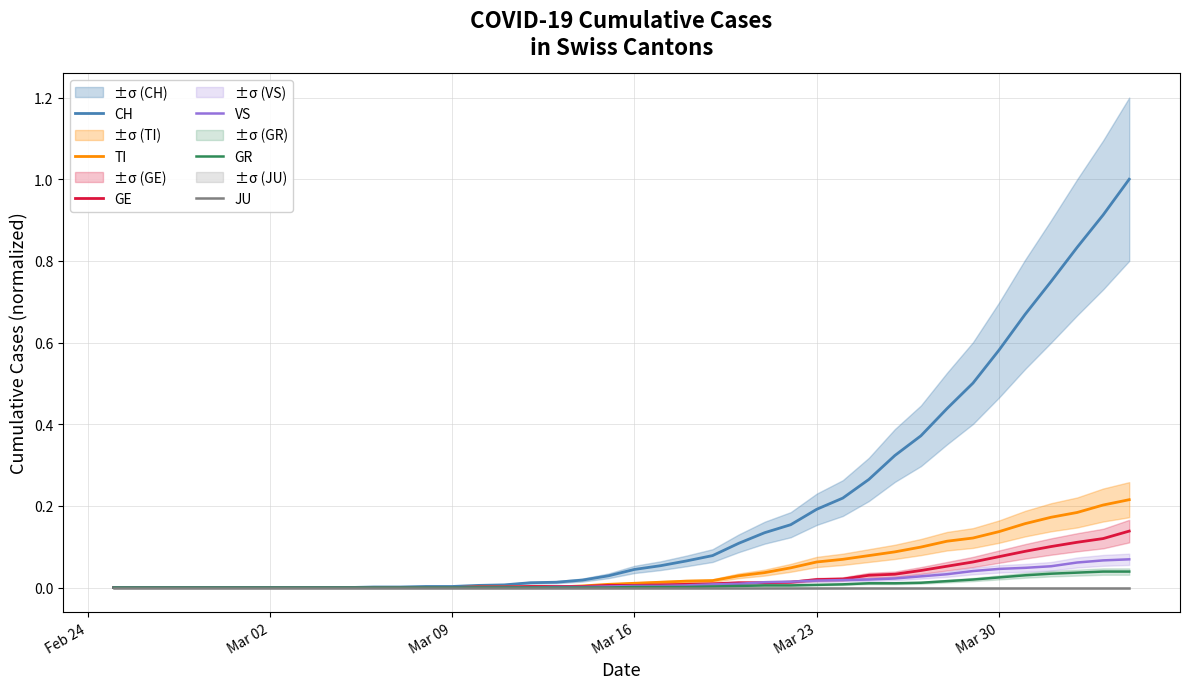

How many categories are shown in the chart?

40